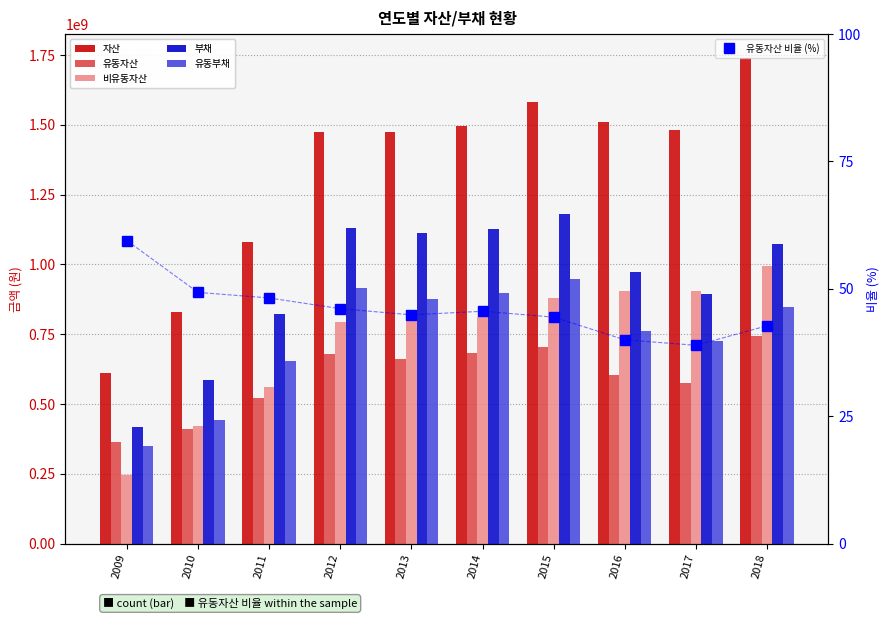

What is the maximum value shown in the chart?

1738322520.0